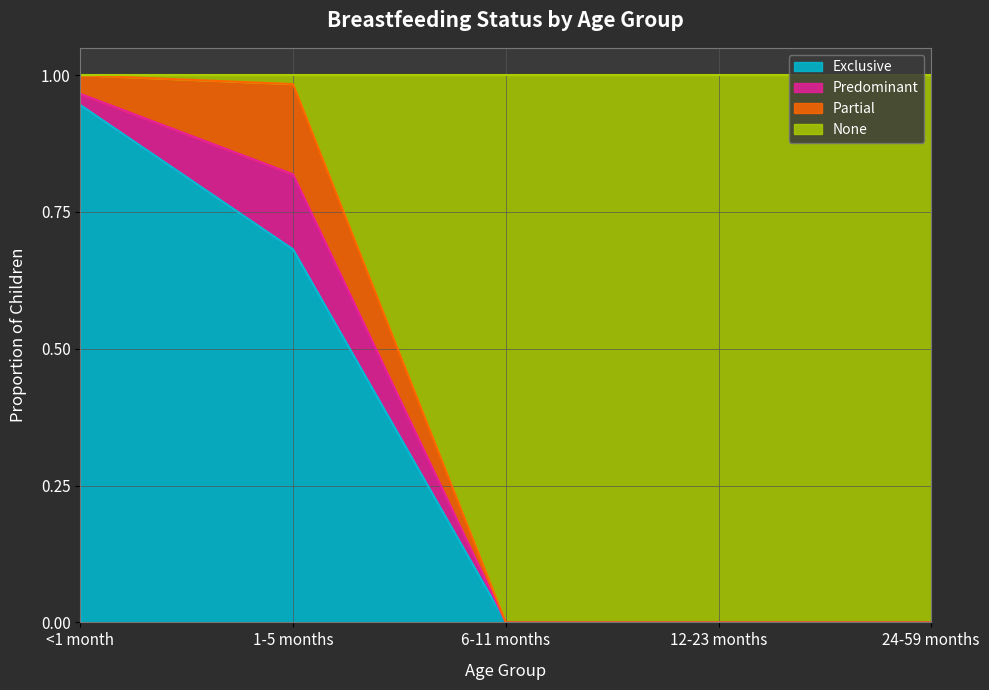

What is the greatest value displayed?

1.0